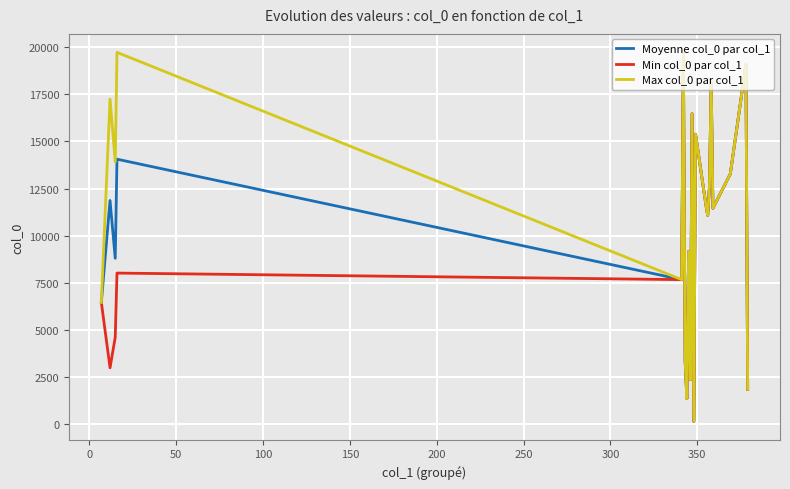

What is the greatest value displayed?

19723.0